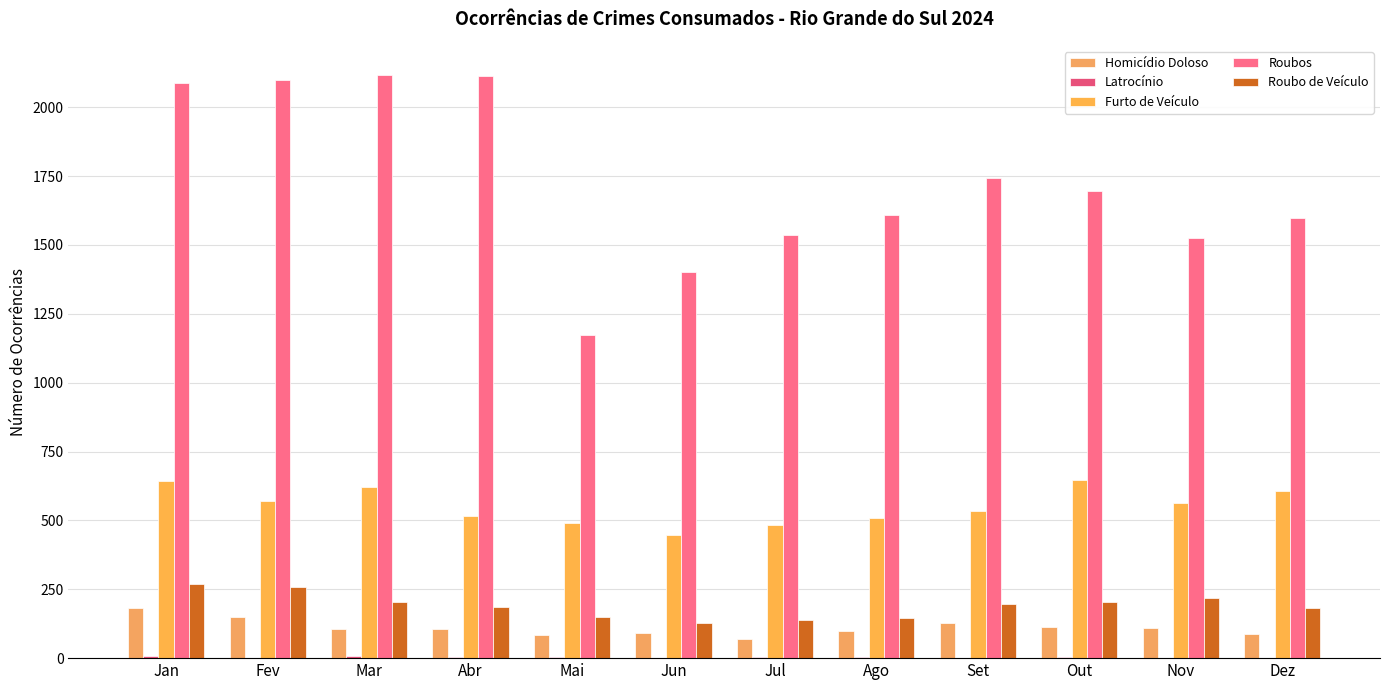

Which series has the largest range (max minus min)?

Roubos